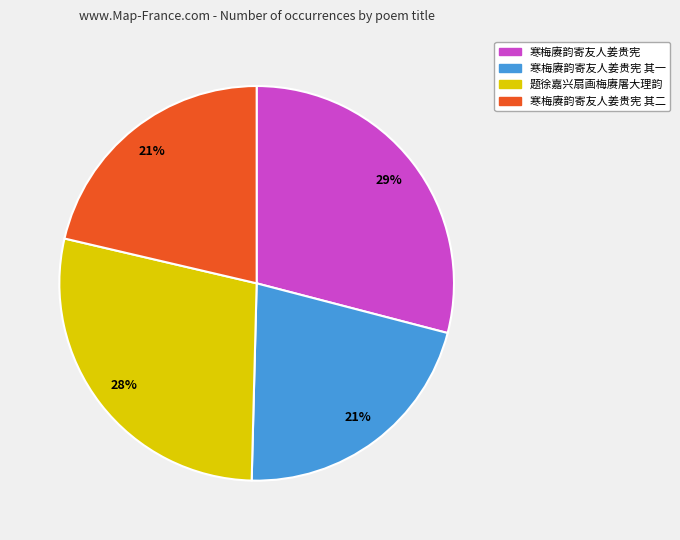

What is the ratio of the value at 题徐嘉兴扇画梅赓屠大理韵 to the value at 寒梅赓韵寄友人姜贵宪?

1.0